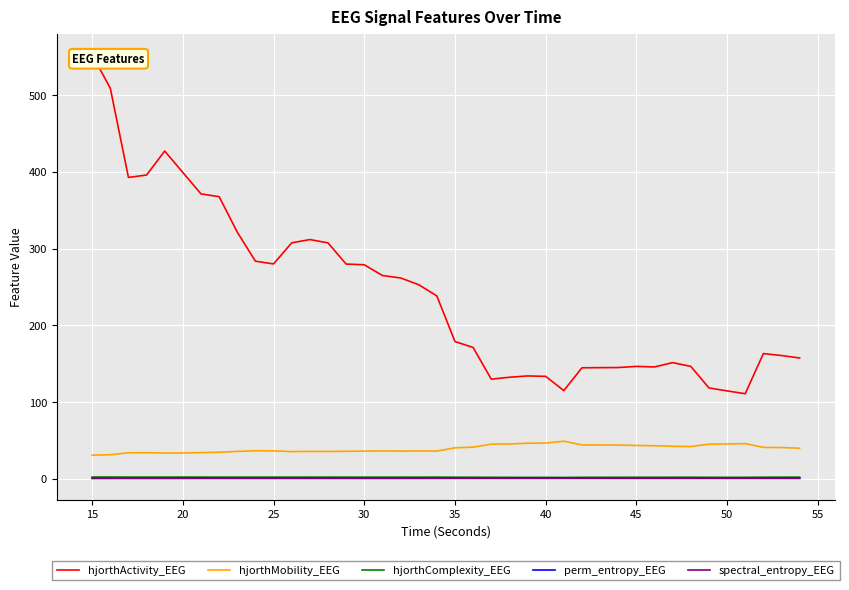

What is the sum of all perm_entropy_EEG values?

35.7